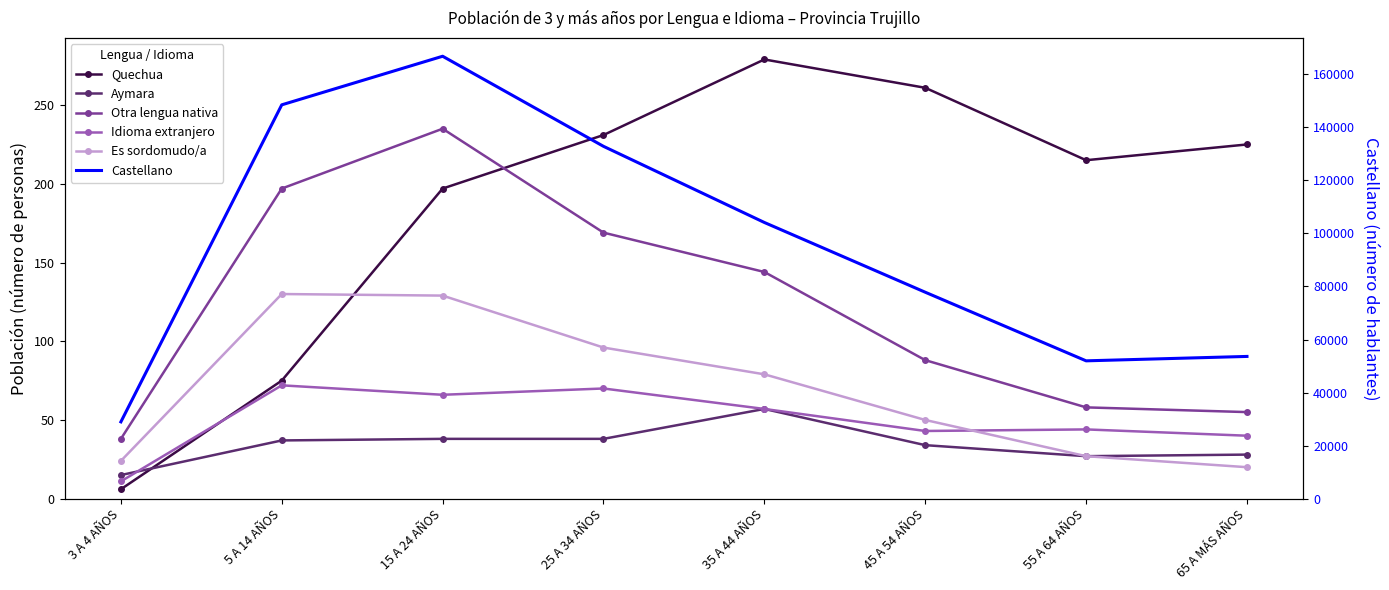

List the labels in order of Aymara value, largest first.

35 A 44 AÑOS, 15 A 24 AÑOS, 25 A 34 AÑOS, 5 A 14 AÑOS, 45 A 54 AÑOS, 65 A MÁS AÑOS, 55 A 64 AÑOS, 3 A 4 AÑOS